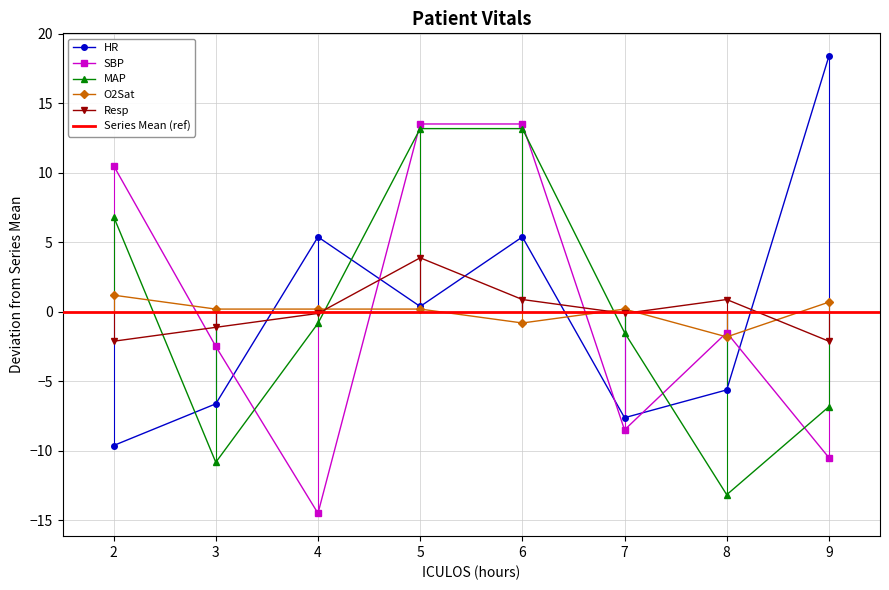

At how many categories does at least one series exceed -12?

8